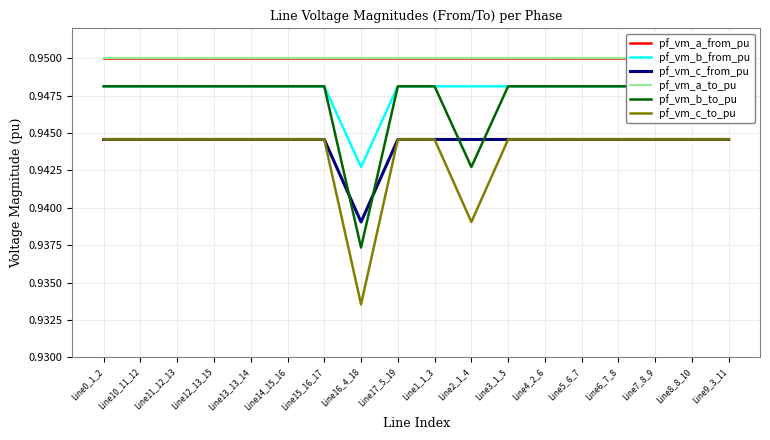

The pf_vm_c_to_pu series shows 1.4 at Line5_6_7. True or false?

False